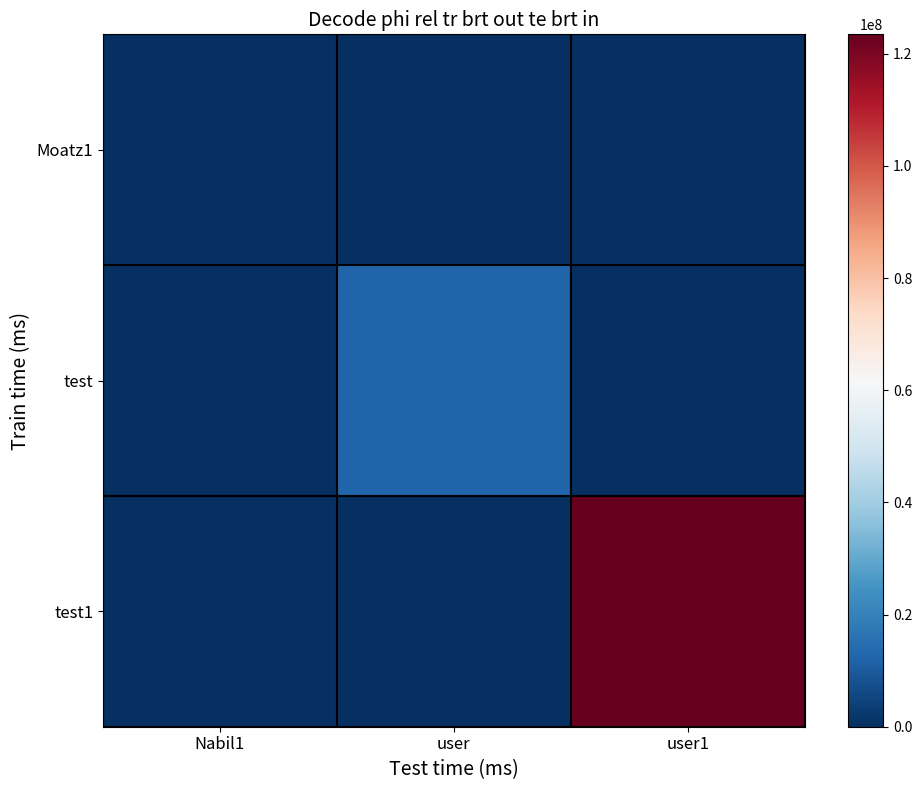

Which series has the widest spread of values?

test1